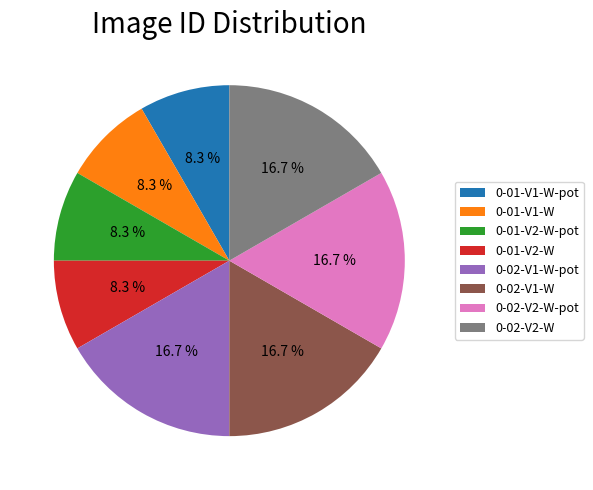

Does 0-02-V2-W-pot represent more than half of the total?

No